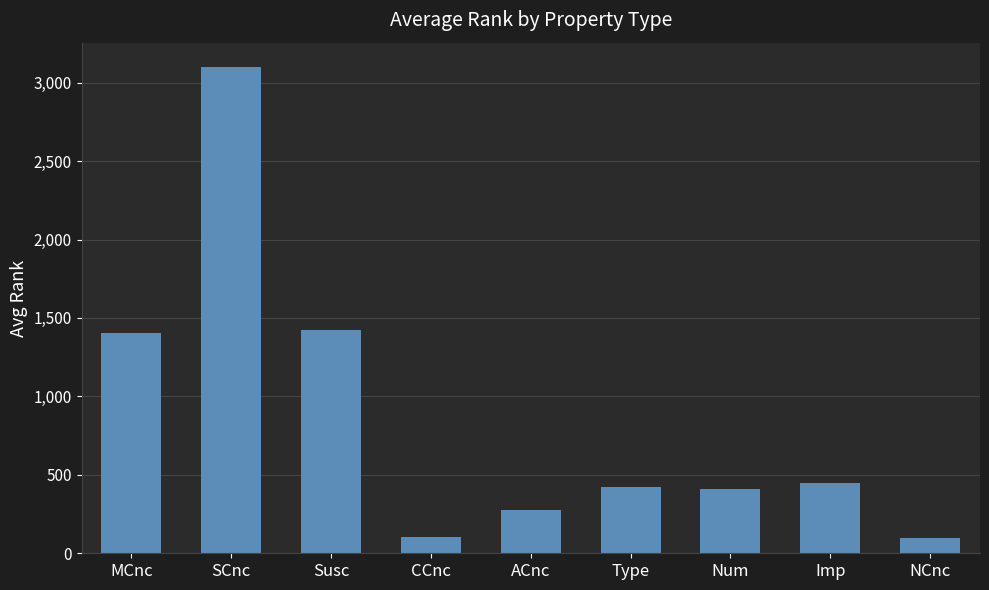

What is the average value?

854.3